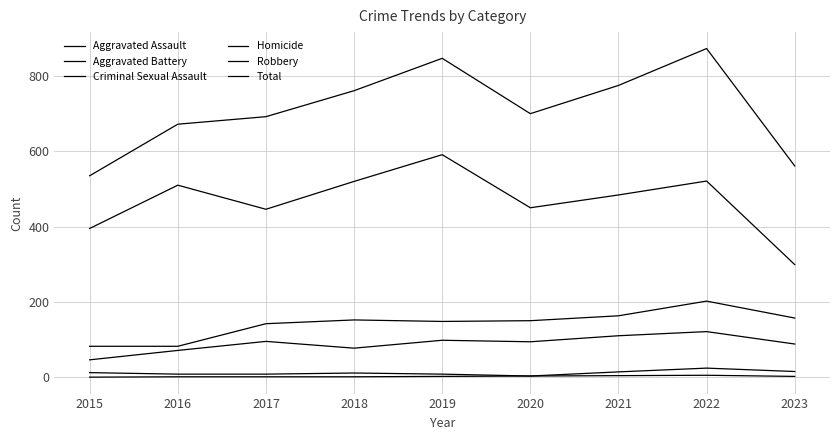

Reading left to right, extract all data points from this chart.

Aggravated Assault: 46	71	95	77	98	94	110	121	88
Aggravated Battery: 82	82	142	152	148	150	163	202	157
Criminal Sexual Assault: 12	8	8	11	8	3	14	24	15
Homicide: 0	1	1	1	2	3	4	5	2
Robbery: 395	510	446	520	591	450	484	521	299
Total: 535	672	692	761	847	700	775	873	561